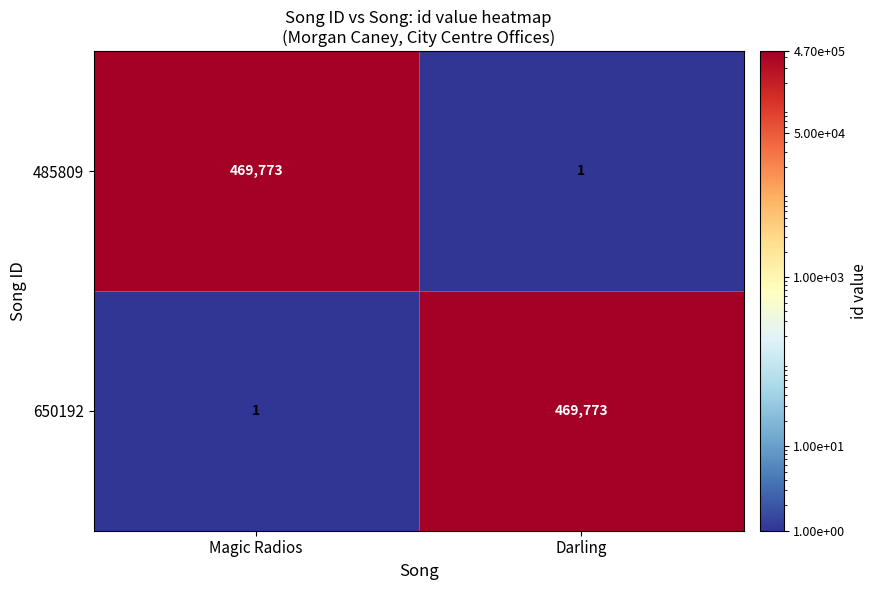

Is the value of 650192 at Magic Radios greater than the value of 485809 at Magic Radios?

No